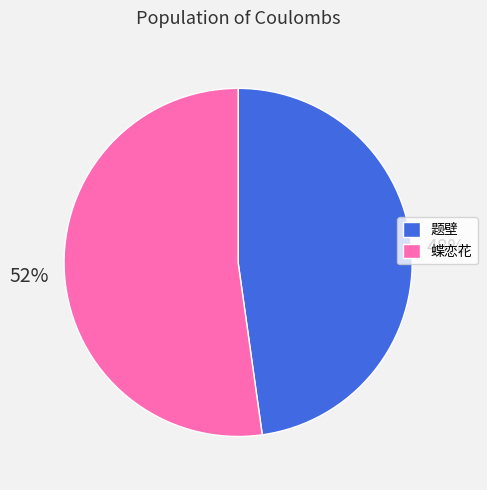

To the nearest percent, what is the difference between the largest and smallest slice percentages?

4%